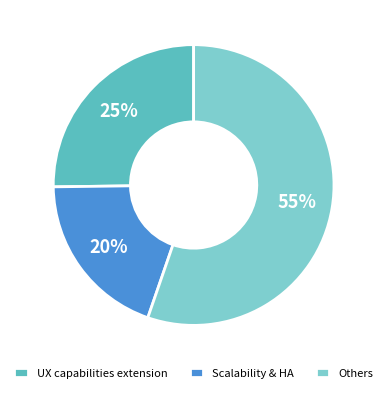

Is there any slice that represents more than half of the pie?

Yes